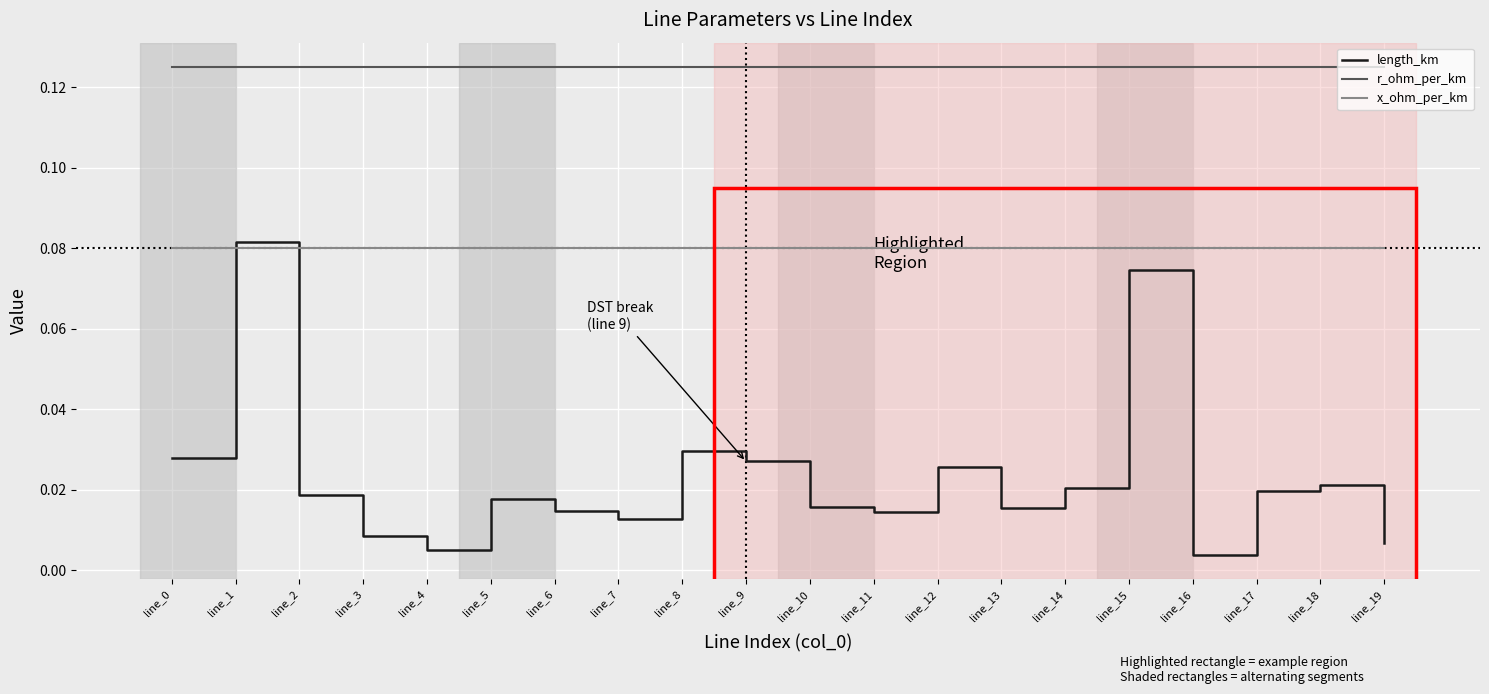

Where is the first local minimum for length_km?

line_4